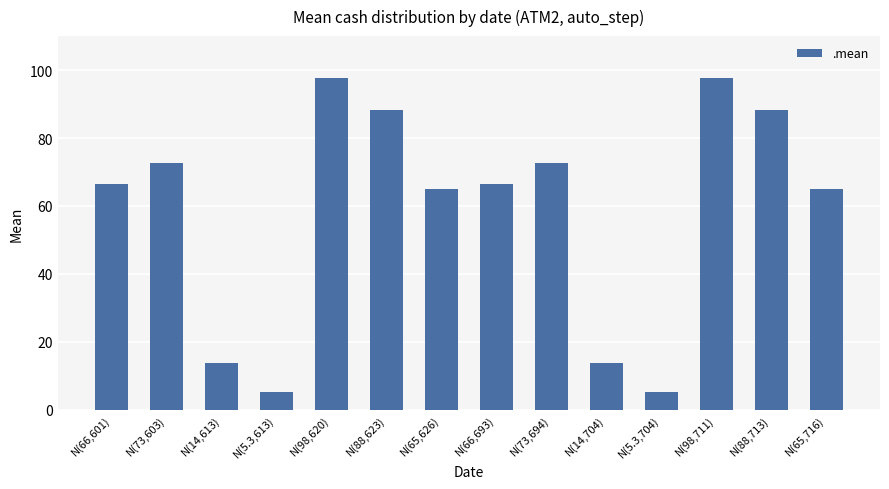

What is the change in value from N(88,623) to N(98,711)?

+9.4